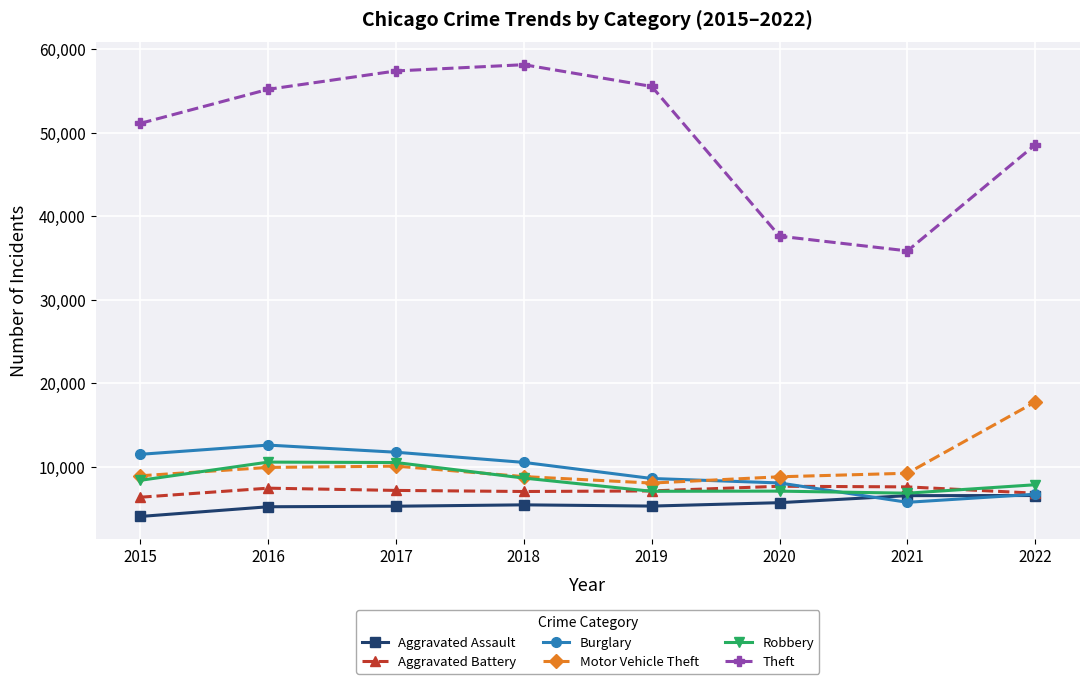

True or false: Aggravated Assault and Theft intersect in this chart.

False